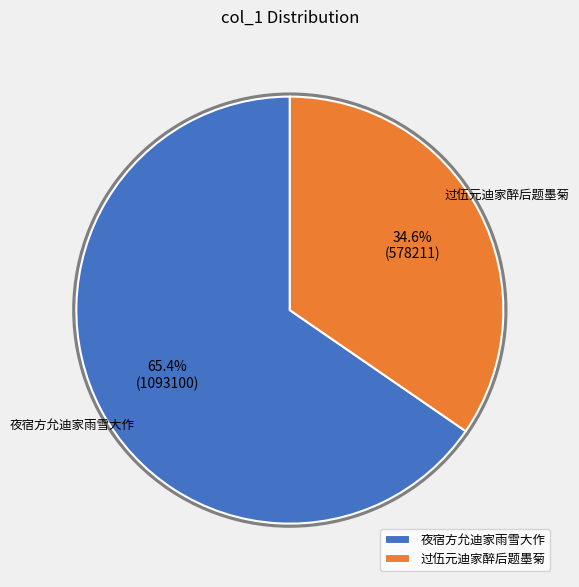

Is the sum of 过伍元迪家醉后题墨菊 and 夜宿方允迪家雨雪大作 greater than half?

Yes